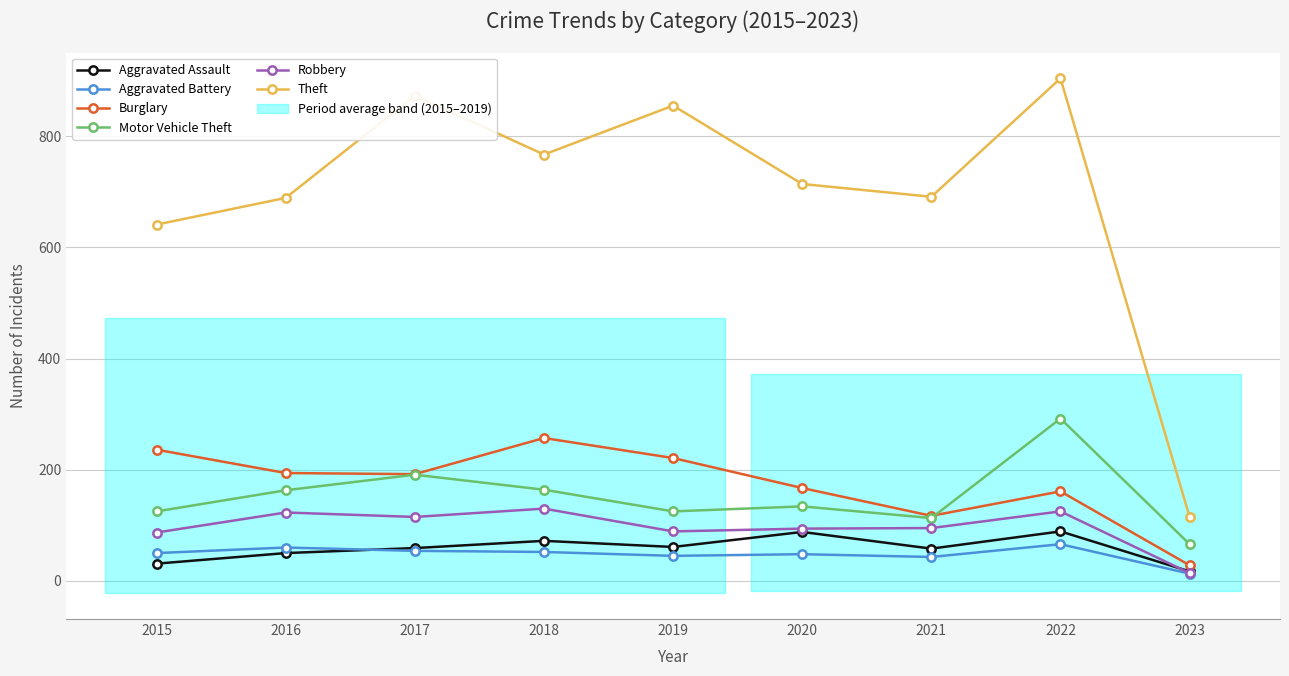

Which series has the largest total across all categories?

Theft